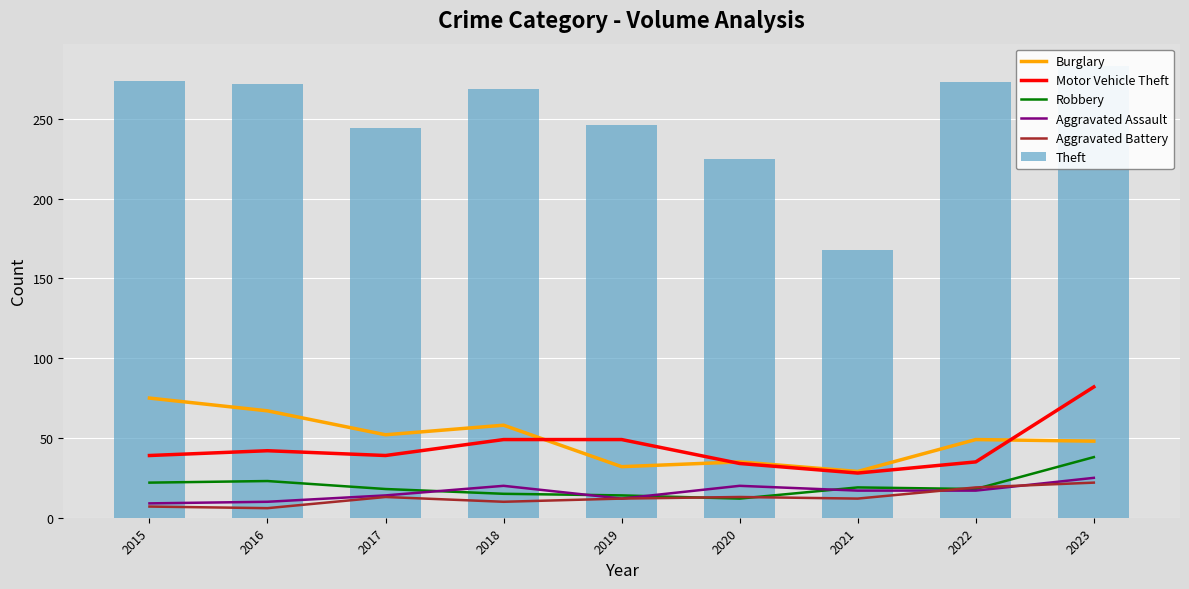

Which series has the widest spread of values?

Theft